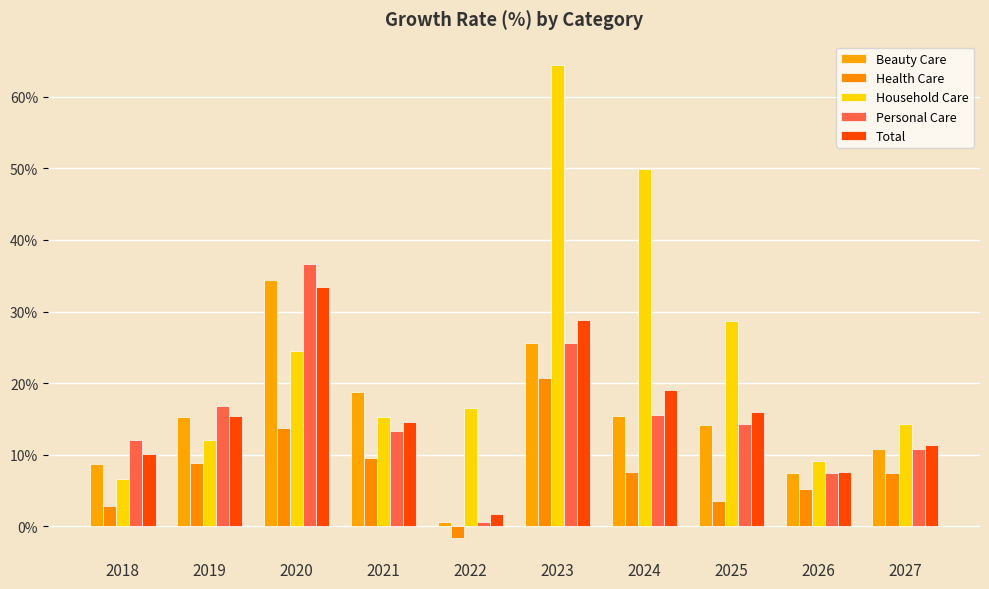

How many distinct data groups are displayed?

5